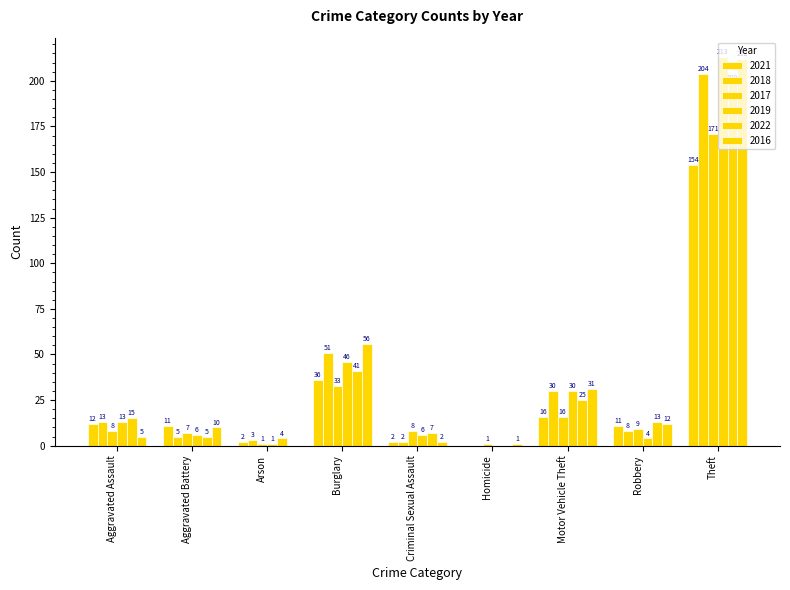

List the labels in order of 2022 value, largest first.

Theft, Burglary, Motor Vehicle Theft, Aggravated Assault, Robbery, Criminal Sexual Assault, Aggravated Battery, Arson, Homicide